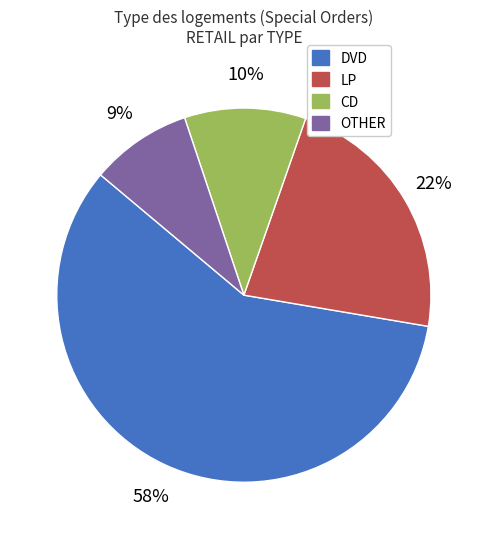

To the nearest percent, what is the average slice percentage?

25%